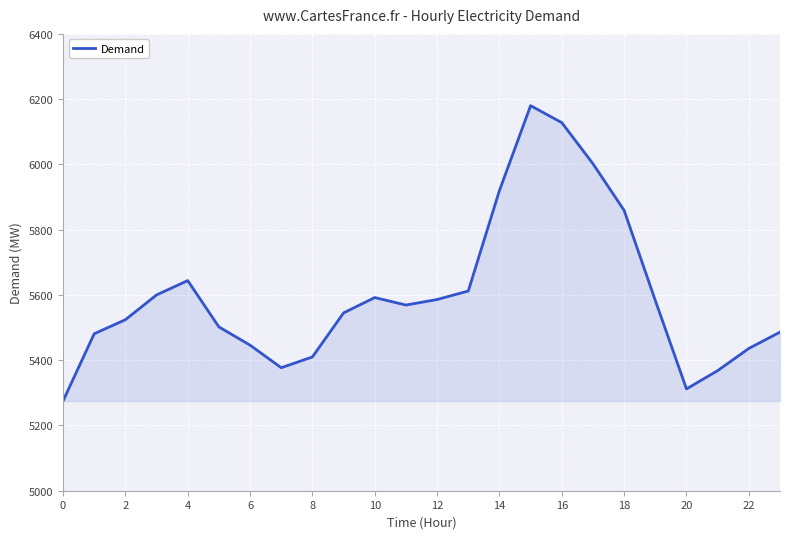

What is the difference between the maximum and second lowest values?

868